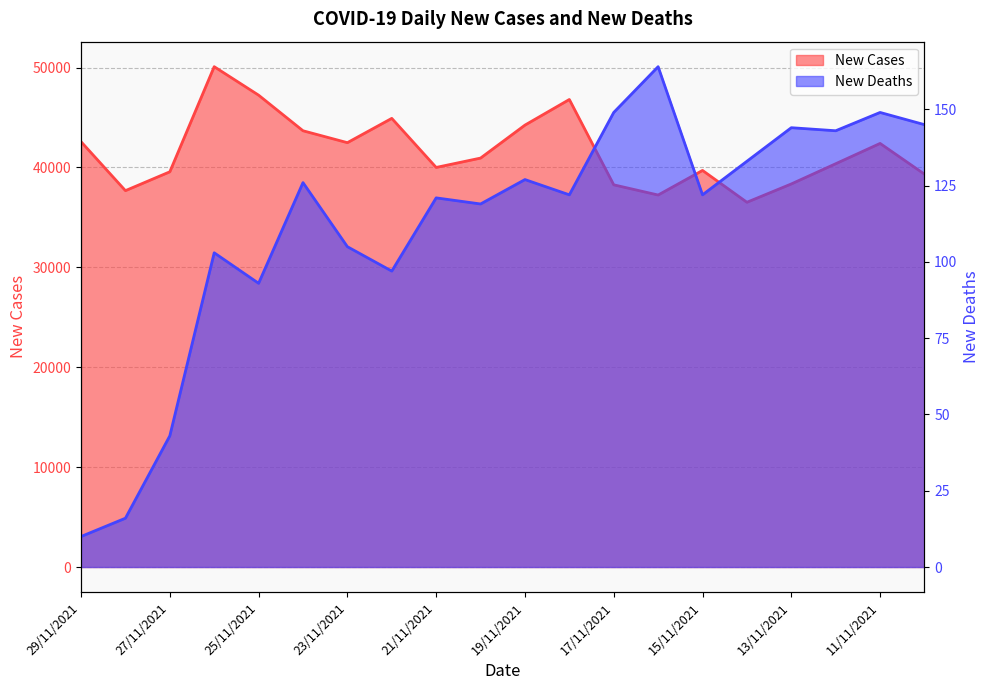

What is the difference between the New Cases values at 18/11/2021 and 23/11/2021?

4323